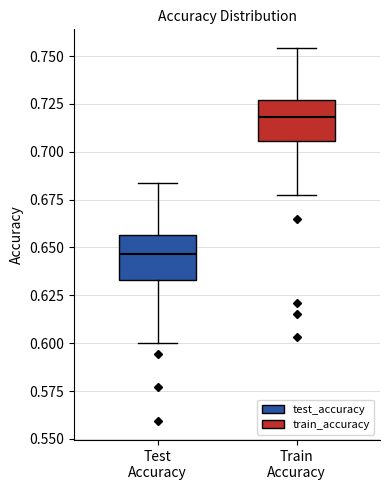

Where does the lower whisker of the box for Train Accuracy end on the y-axis? The values are not printed on the chart, so give them approximately, as read against the axis.

0.680